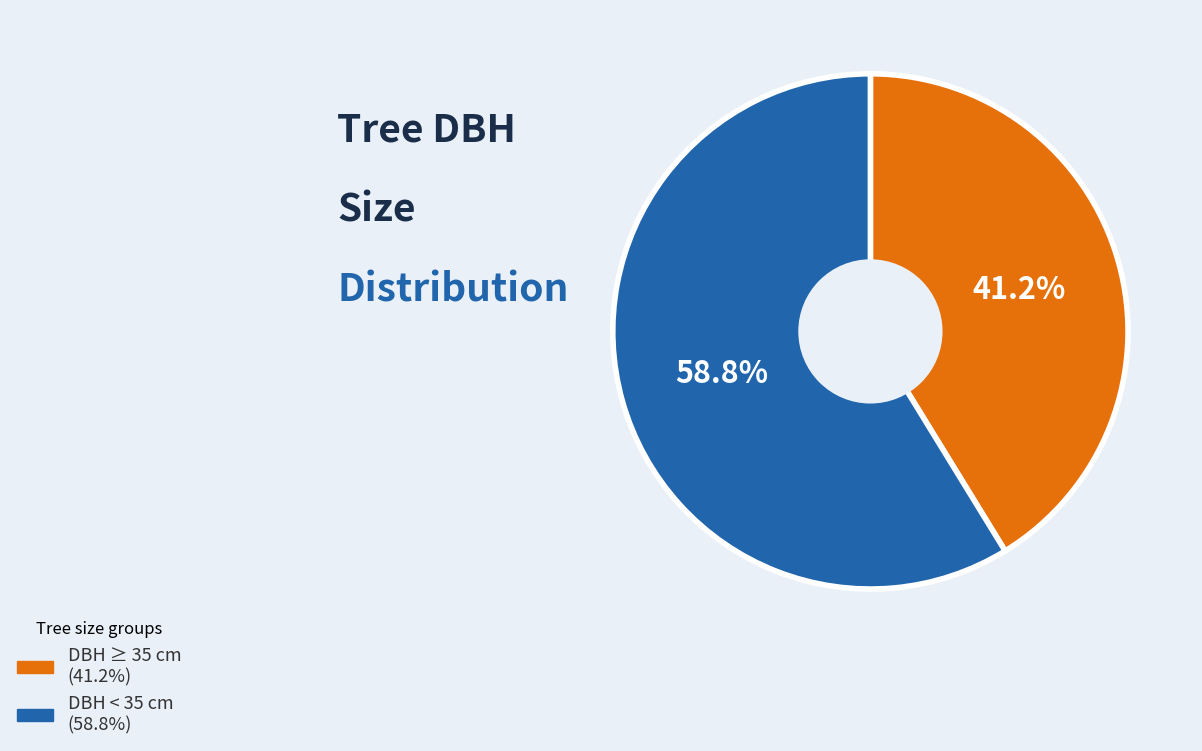

Does any single category account for the majority?

Yes